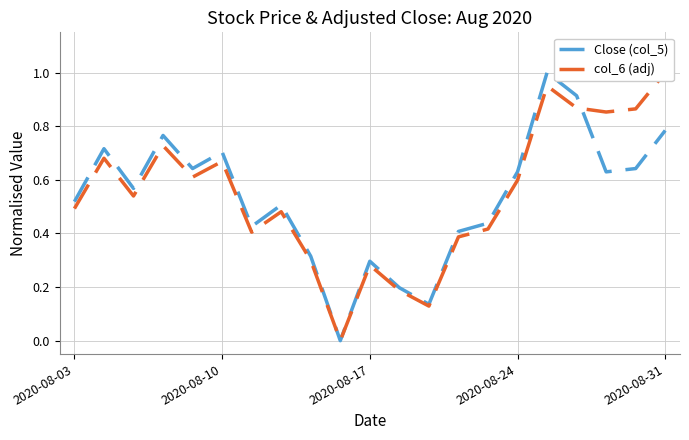

True or false: Close (col_5) has a value of 0.3 at 2020-08-03.

False